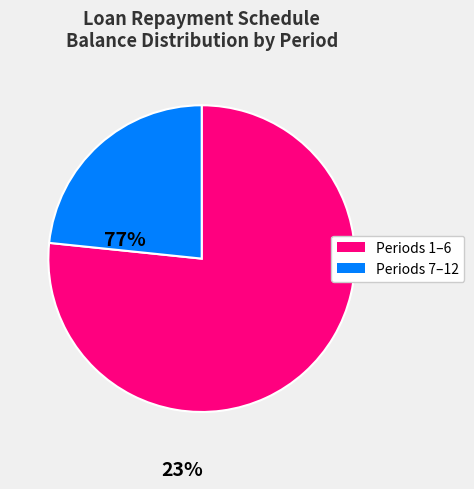

Is there a majority slice in this chart?

Yes